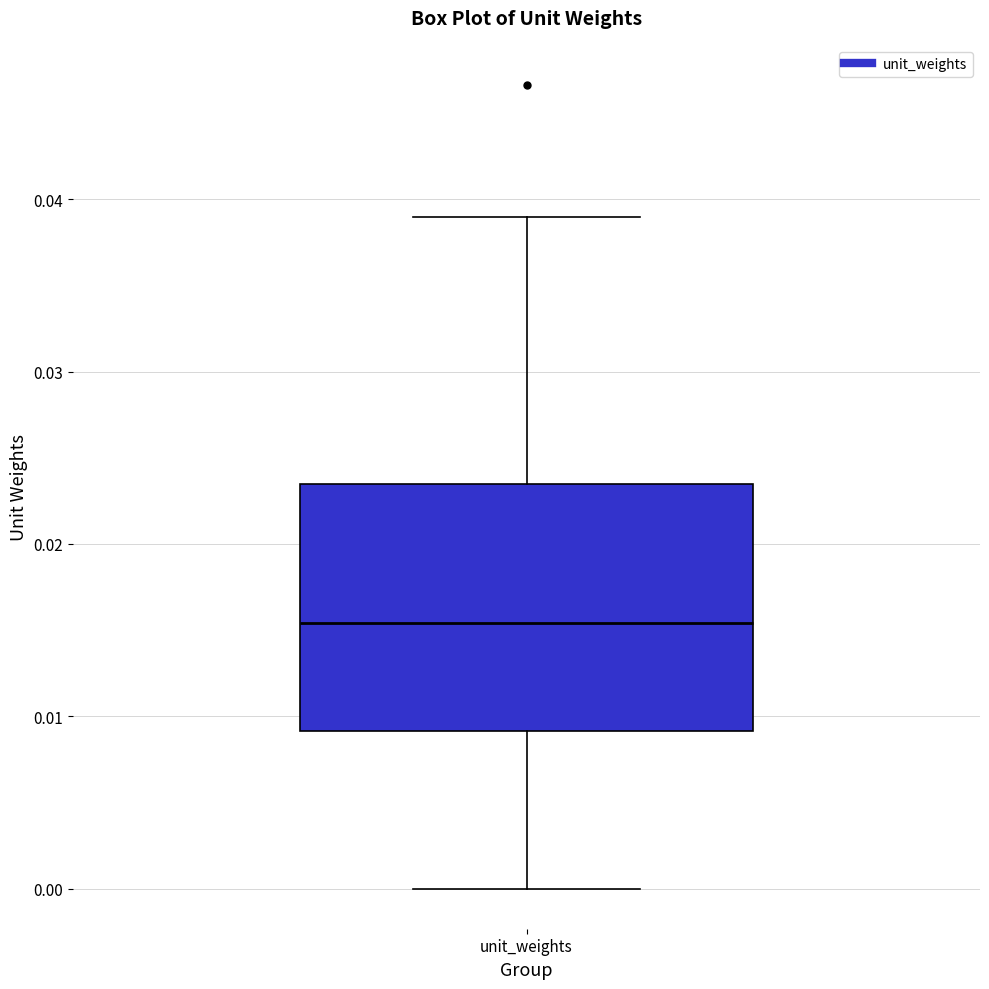

Transcribe this box plot: give where the median line is, the range the box spans, and where the two whiskers end, as read against the y-axis. The values are not printed on the chart, so give them approximately, as read against the axis.

median 0.015, box 0.009 to 0.023, whiskers 0.000 to 0.039